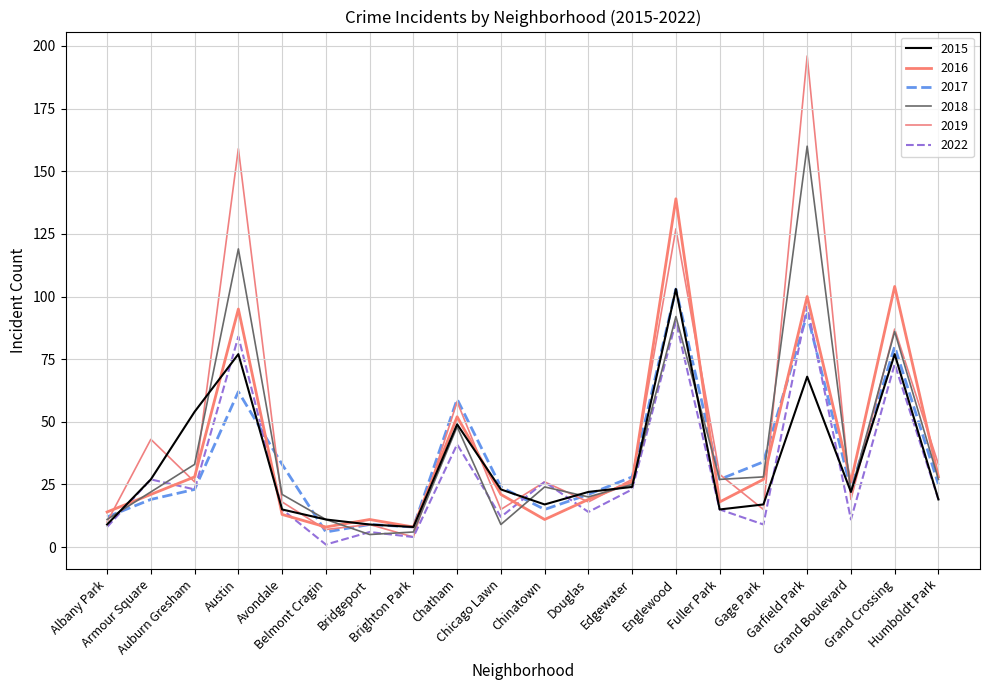

Rank the series by their maximum value, from highest to lowest.

2019, 2018, 2016, 2015, 2017, 2022